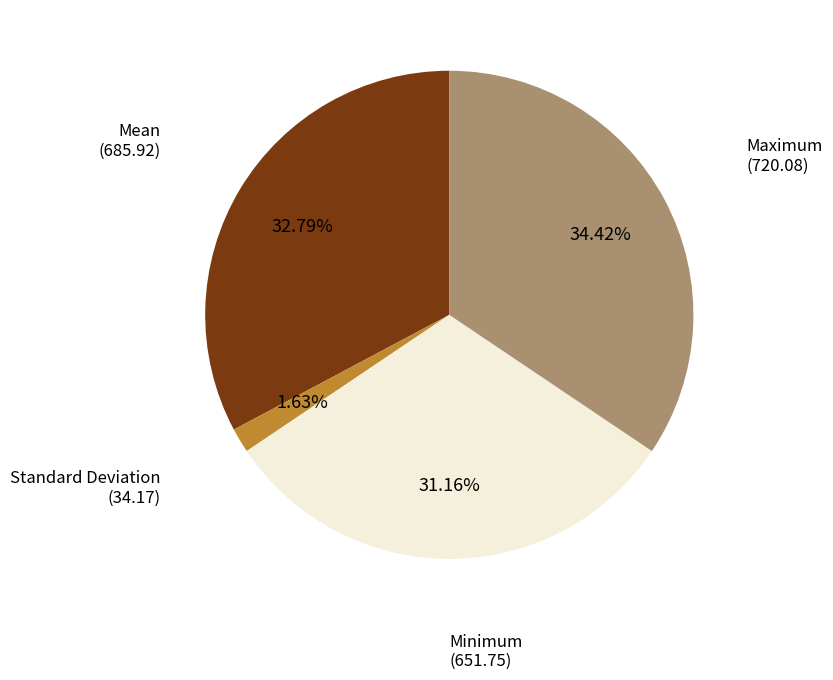

Count the number of slices in the pie.

4